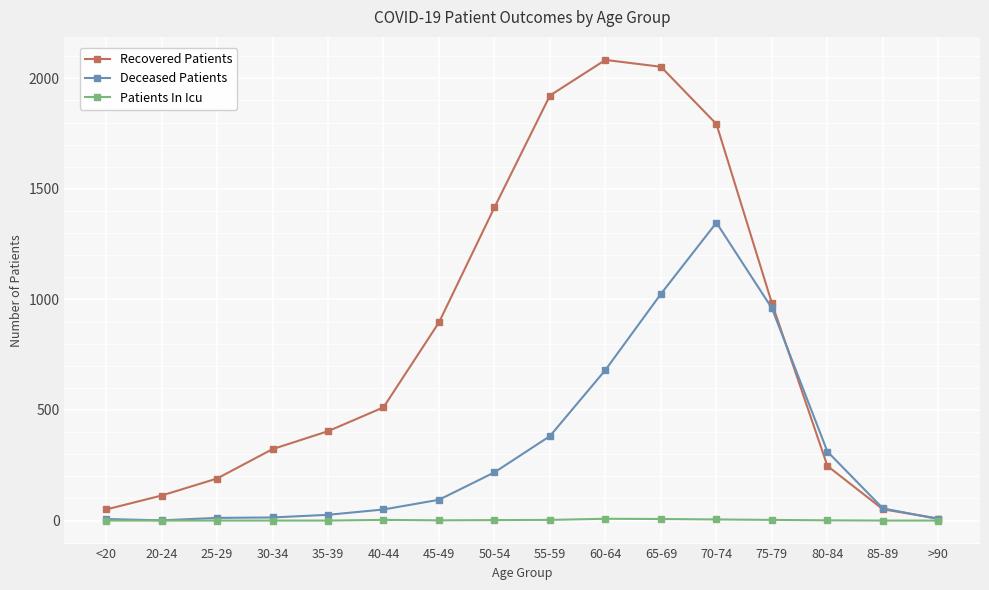

Between 65-69 and 80-84, which series saw the biggest shift?

Recovered Patients